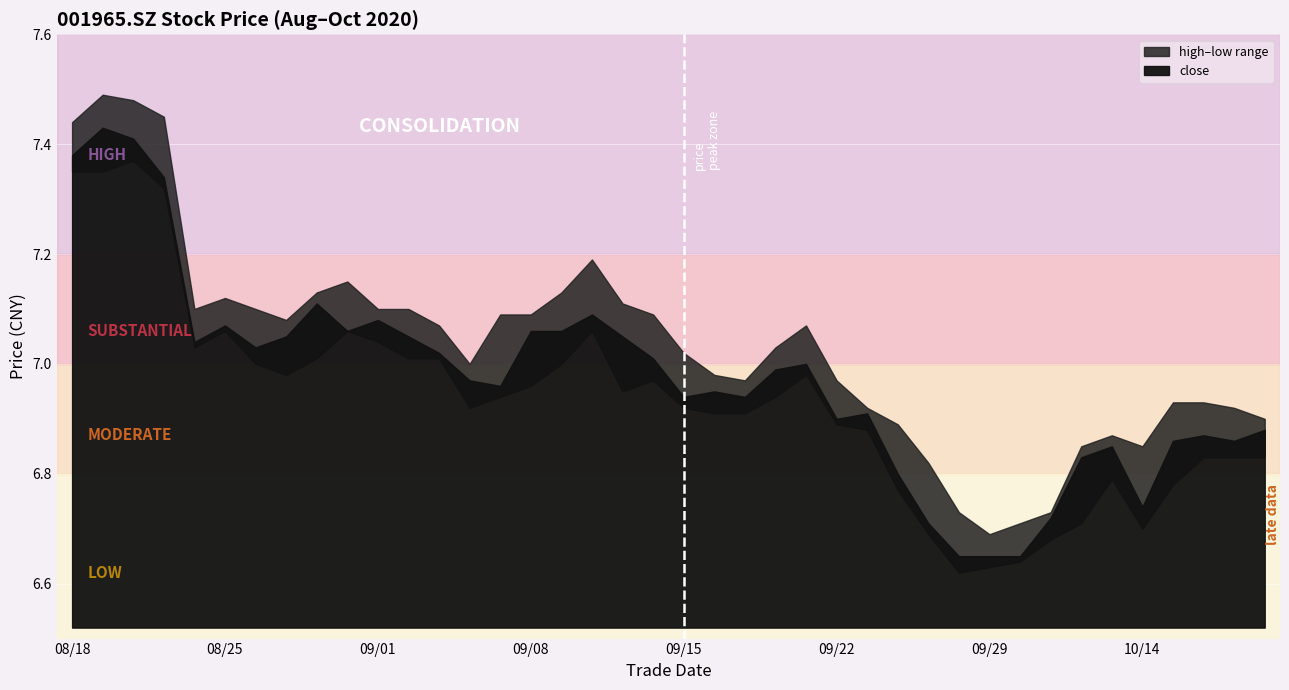

True or false: high and low cross at least once.

False